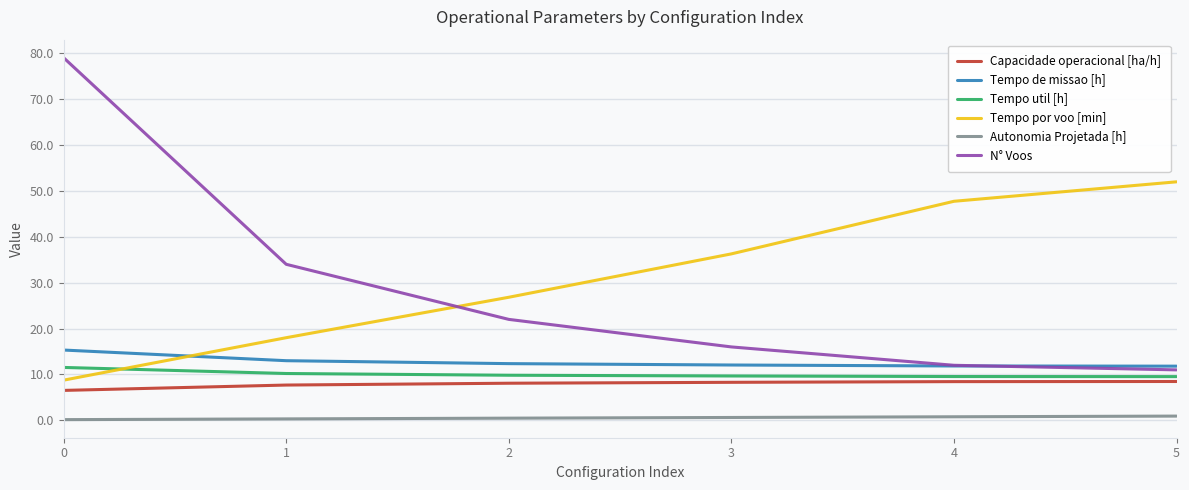

True or false: Capacidade operacional [ha/h] and Tempo por voo [min] cross at least once.

False